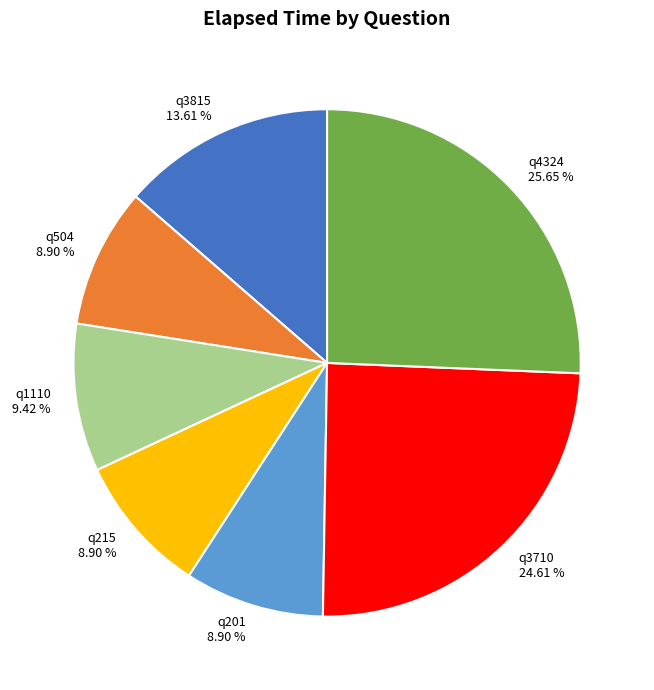

To the nearest percent, what portion does q1110 represent?

9%